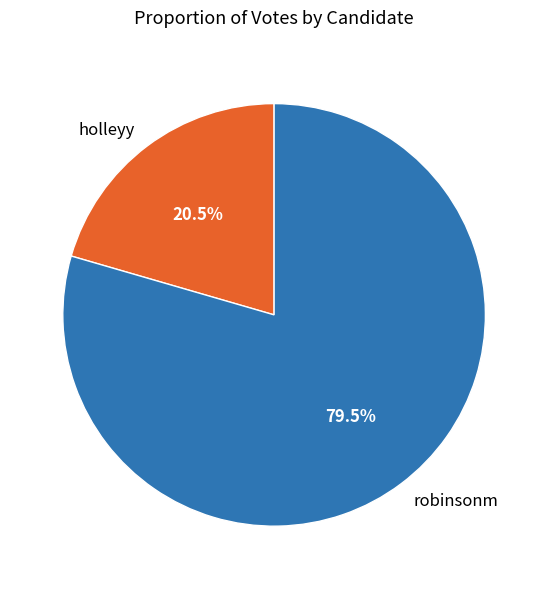

To the nearest percent, what is the average slice percentage?

50%